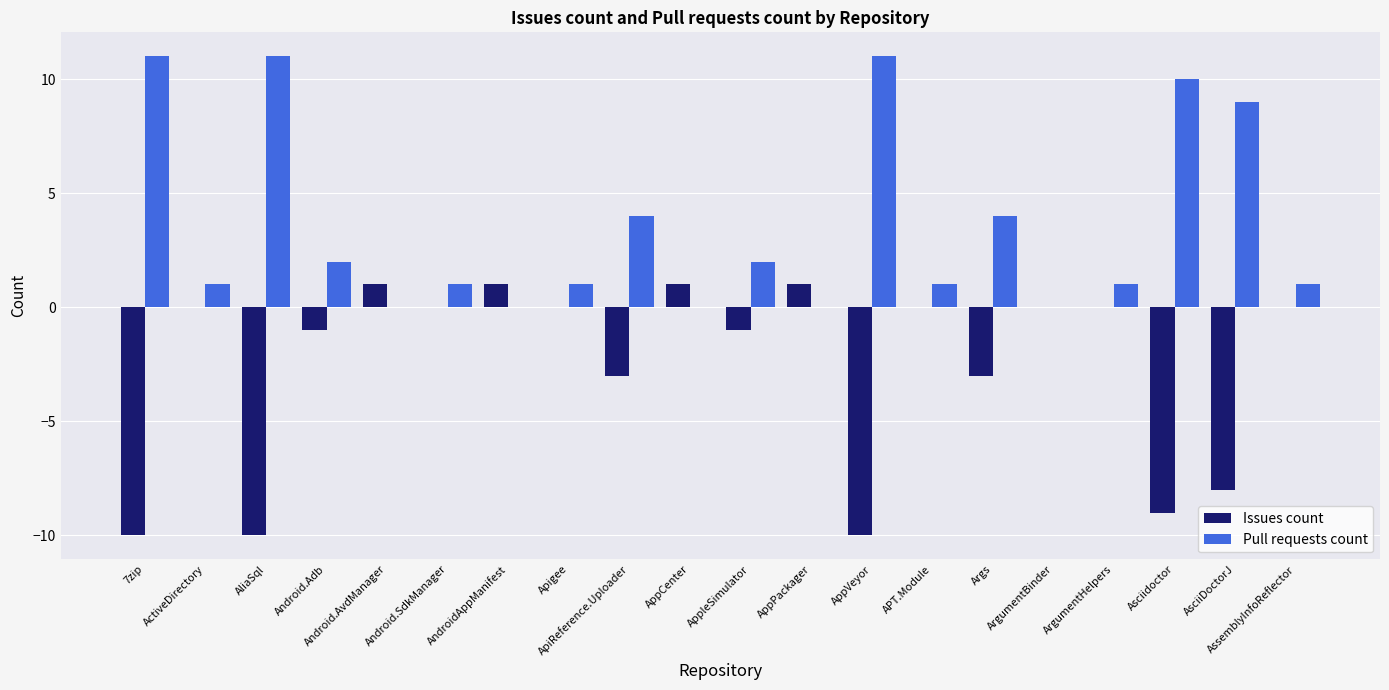

What is the greatest value displayed?

11